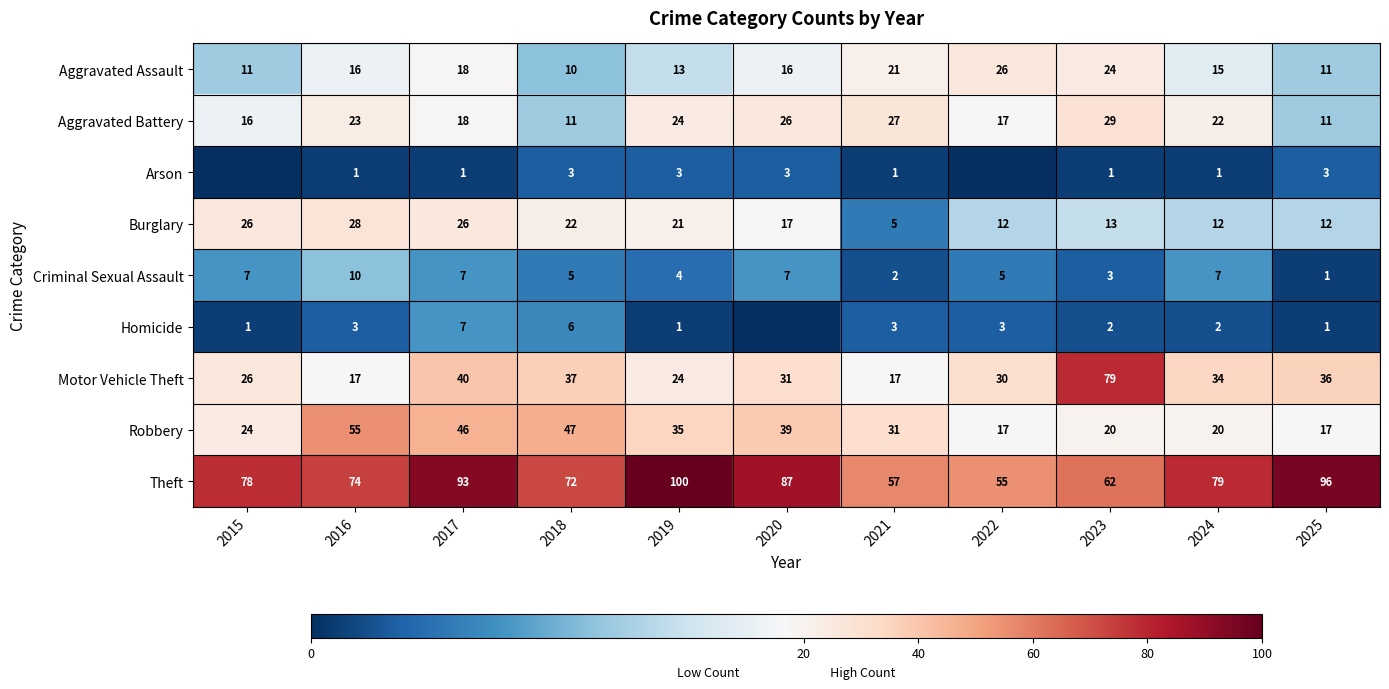

The Aggravated Assault series shows 11 at 2015. True or false?

True